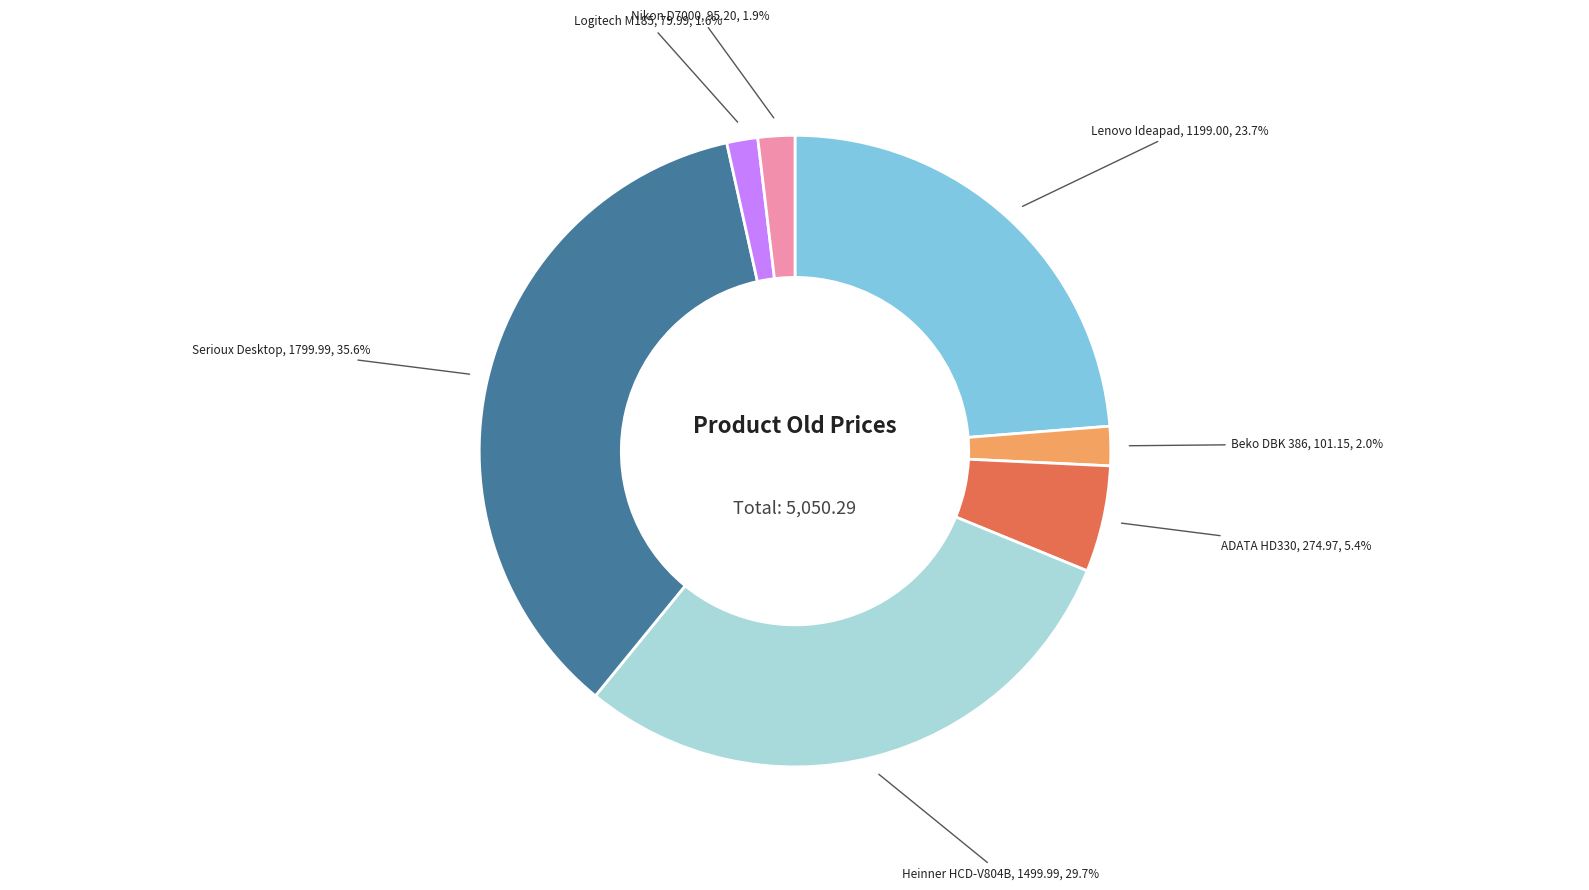

To the nearest percent, what is the average slice percentage?

14%